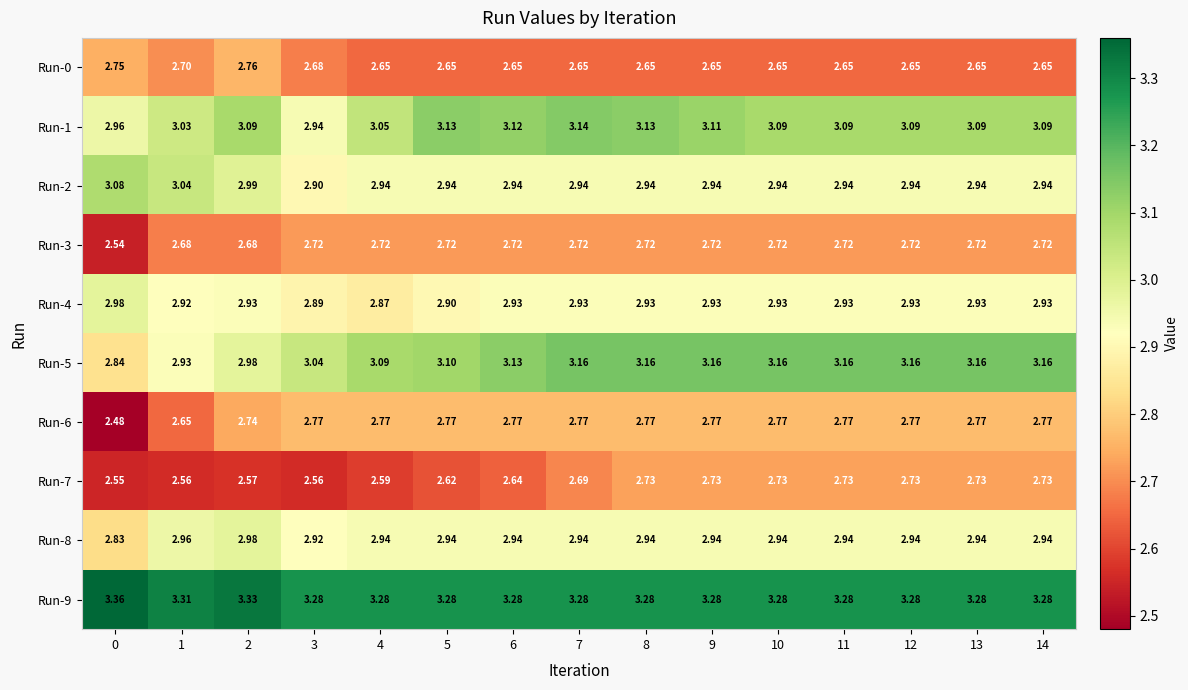

Is the value of Run-2 at 1 greater than the value of Run-1 at 3?

Yes